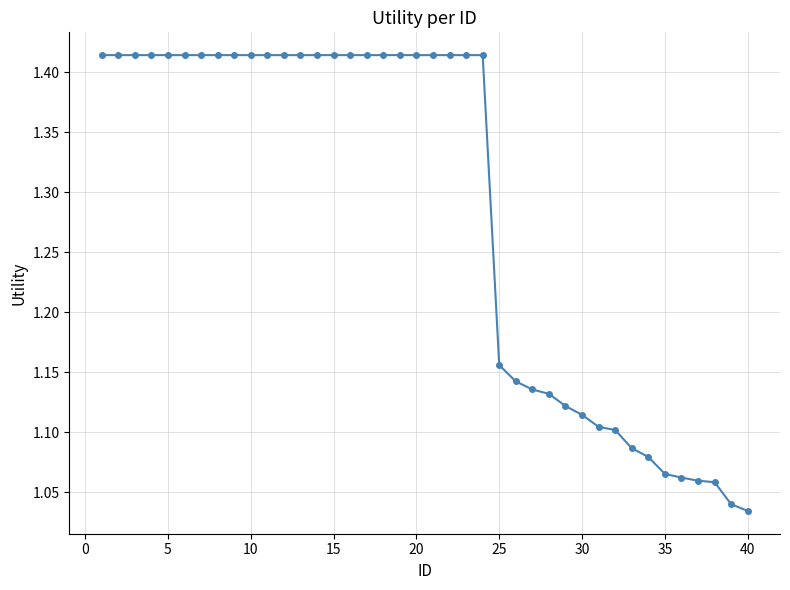

What is the sum of all values?

51.4